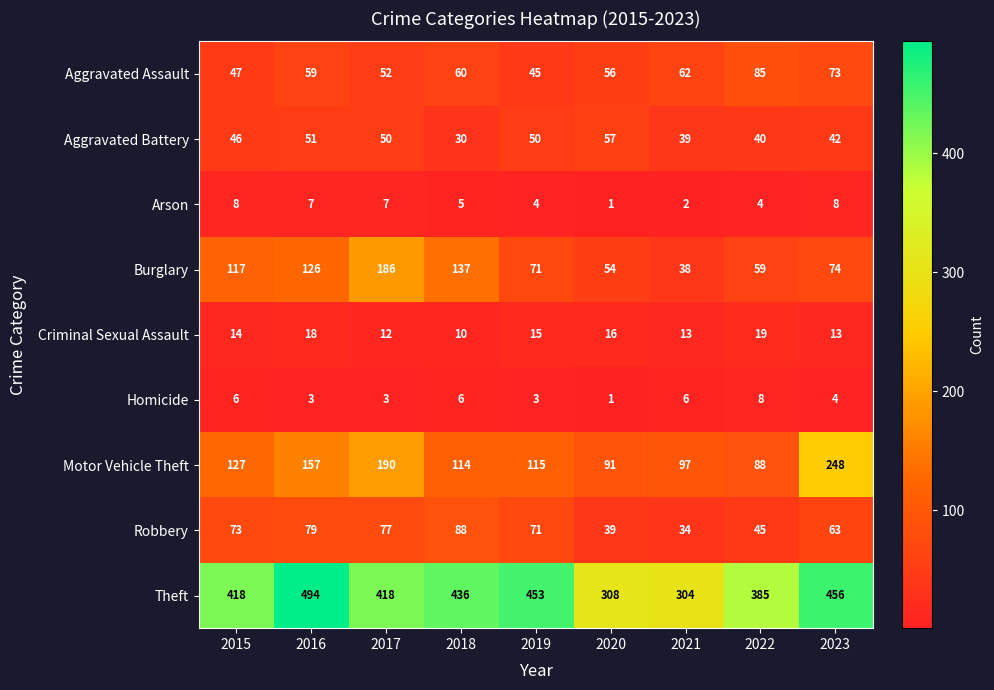

What is the lowest value of the Burglary series?

38